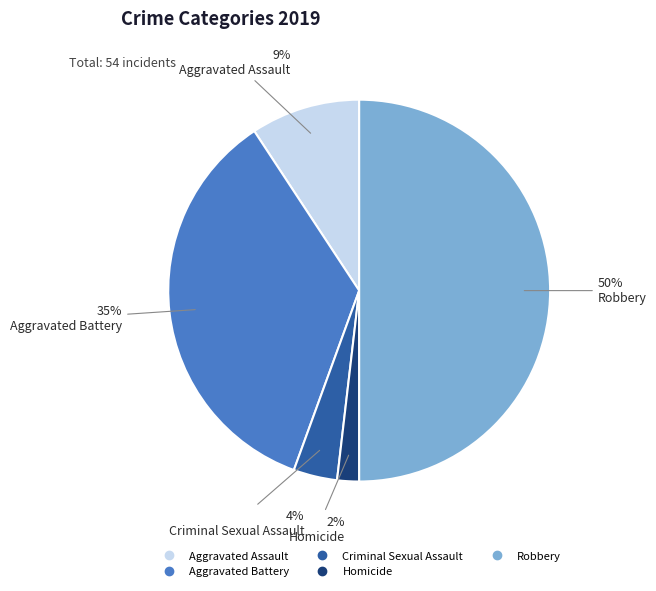

To the nearest percent, what is the average slice percentage?

20%